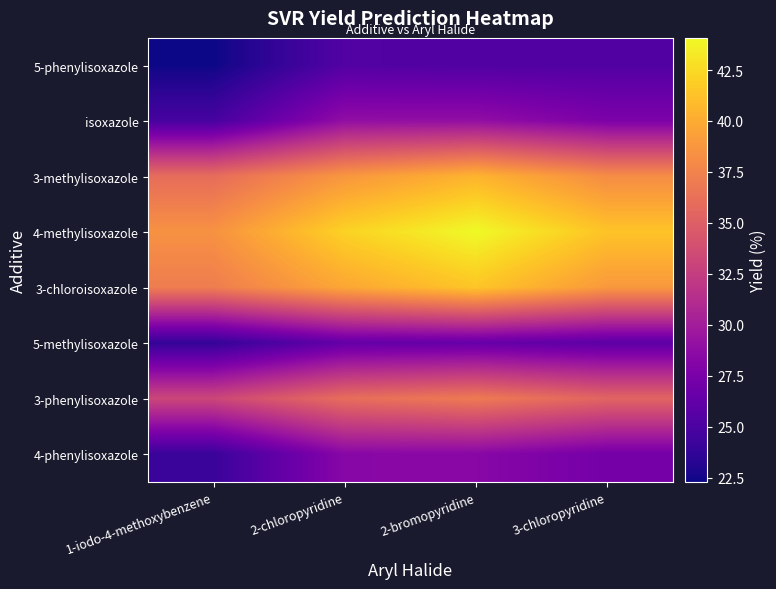

Which category has the highest value across all series?

2-bromopyridine